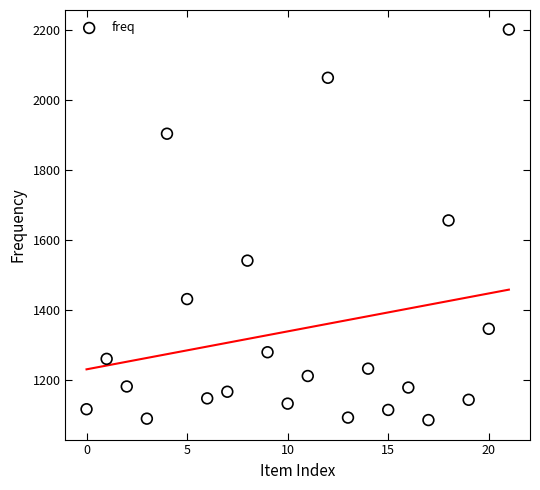

What is the range of Y values (max minus min)?

1117